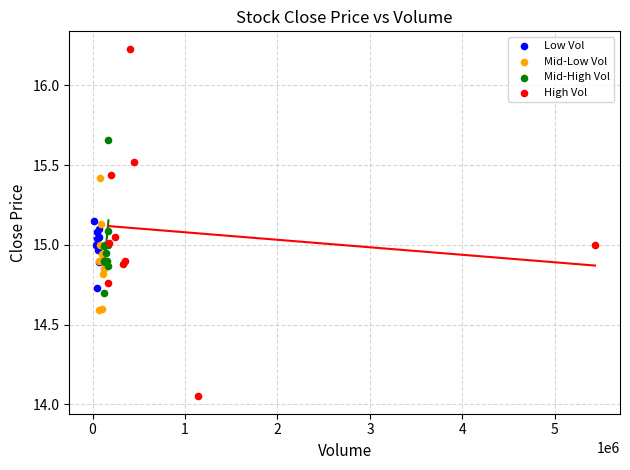

Which series contains the highest Y value?

High Vol